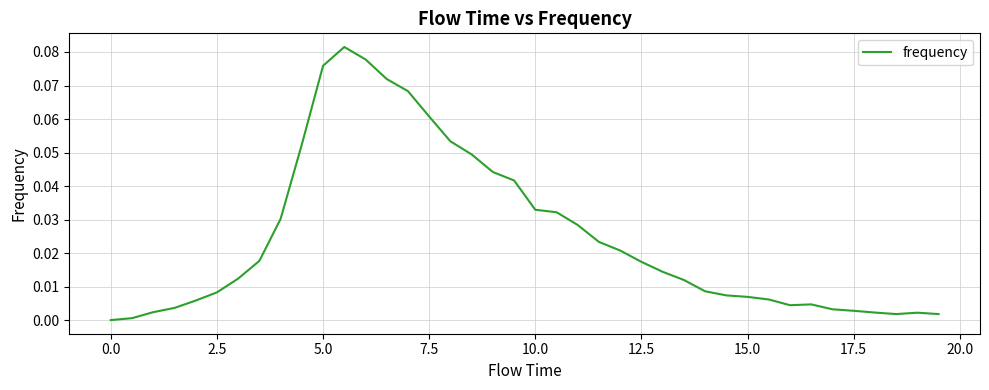

What is the maximum value shown in the chart?

0.1